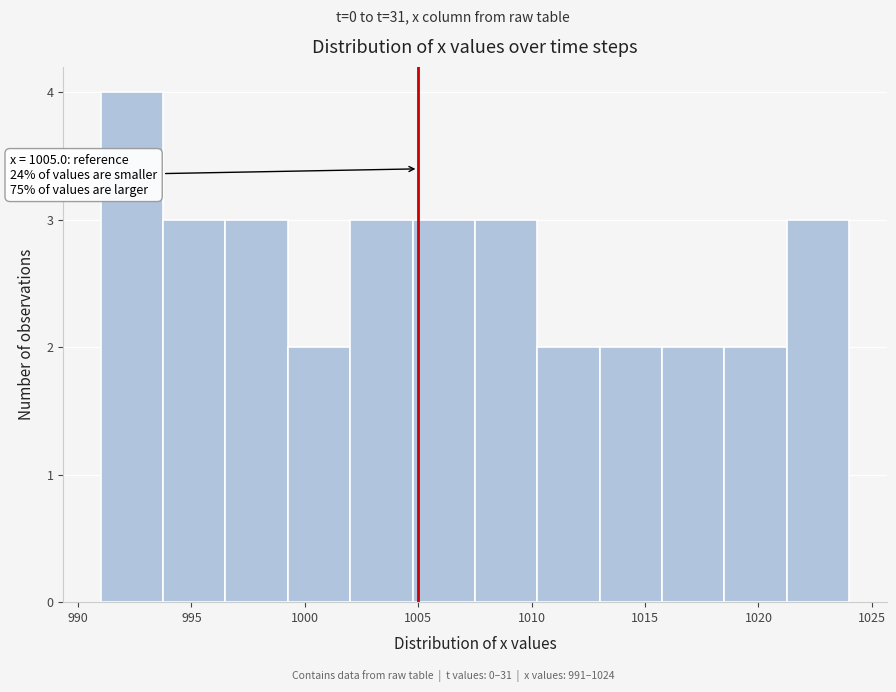

Over which range of the x-axis is the bar tallest?

991.00 to 993.75